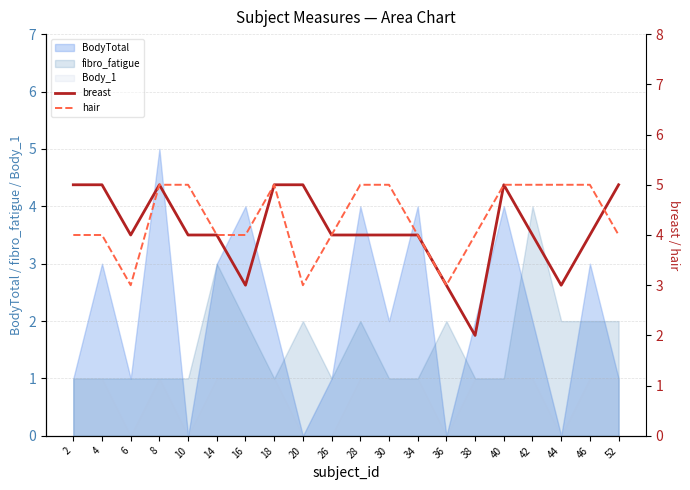

At how many categories does at least one series exceed 3?

19